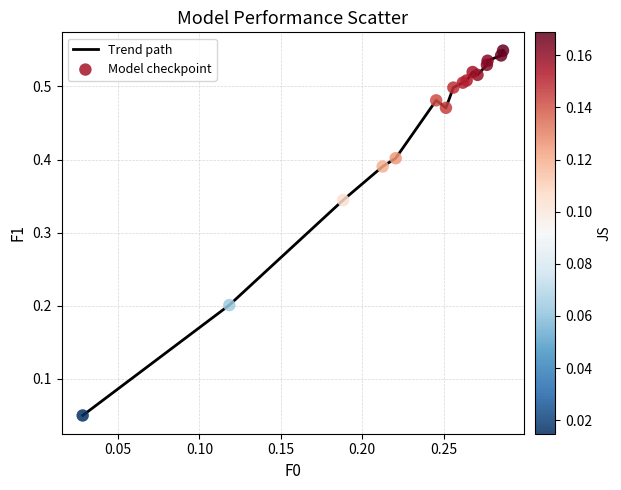

Does the chart have visible grid lines?

Yes